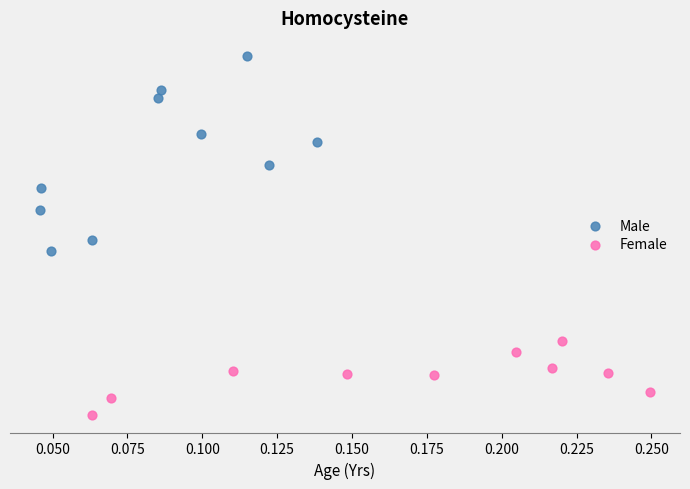

Which series contains the lowest Y value?

Female